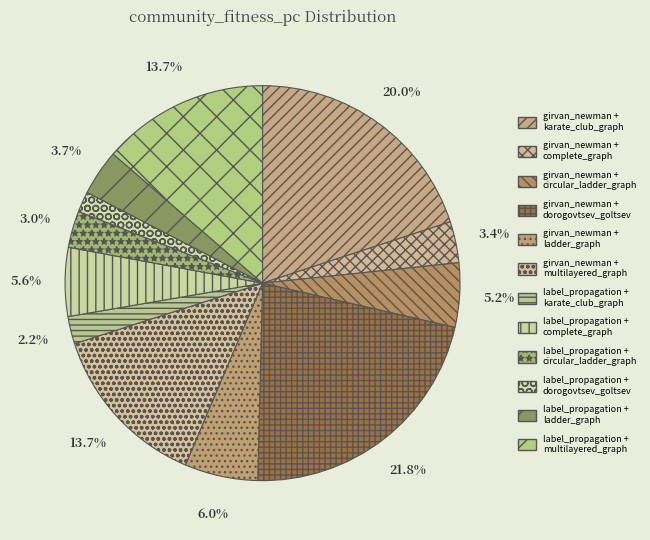

What is the largest slice in the pie chart?

girvan_newman + dorogovtsev_goltsev